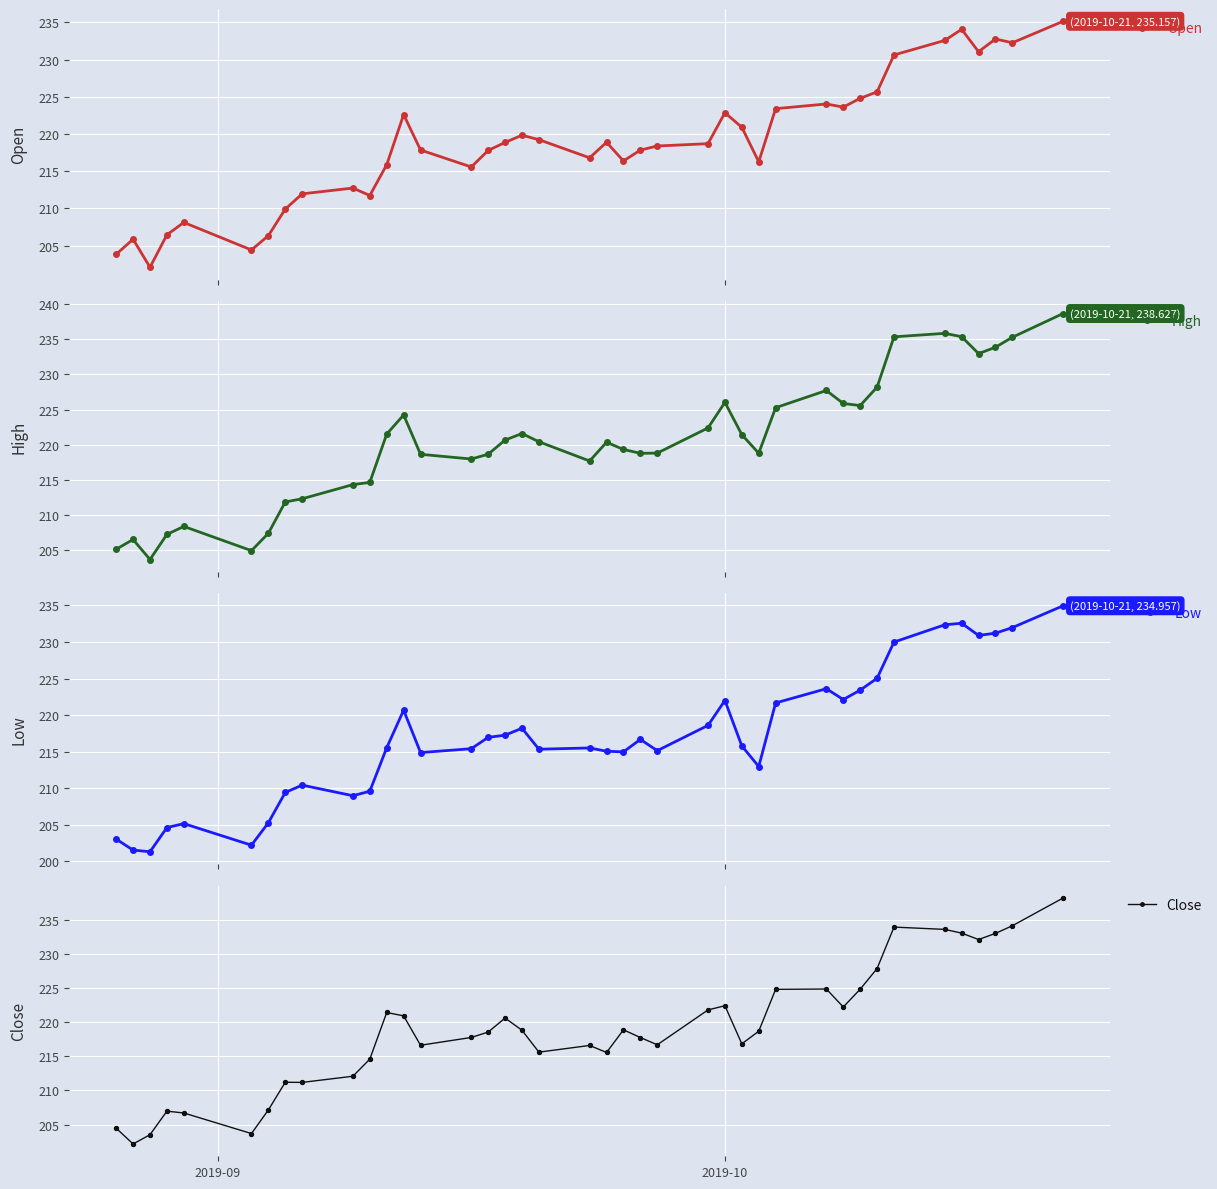

What are all the series names shown in the legend?

Open, High, Low, Close